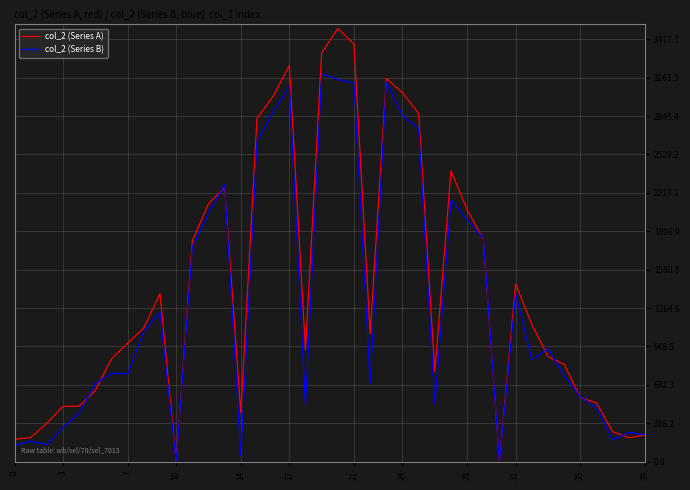

List the series in order of their peak value, highest first.

col_2 (Series A), col_2 (Series B)